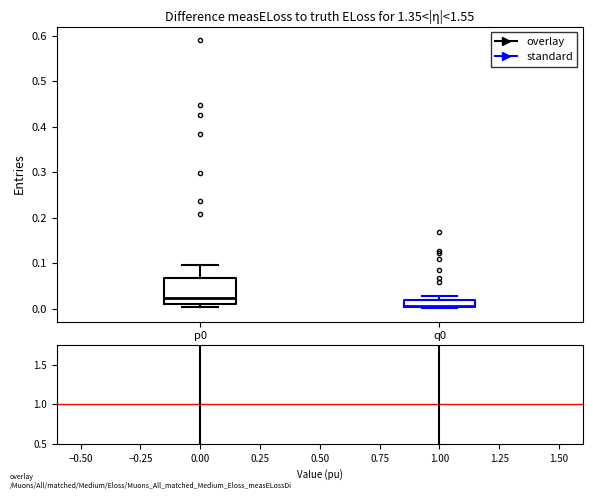

Where is the lower edge of the box for p0 on the y-axis? The values are not printed on the chart, so give them approximately, as read against the axis.

0.01